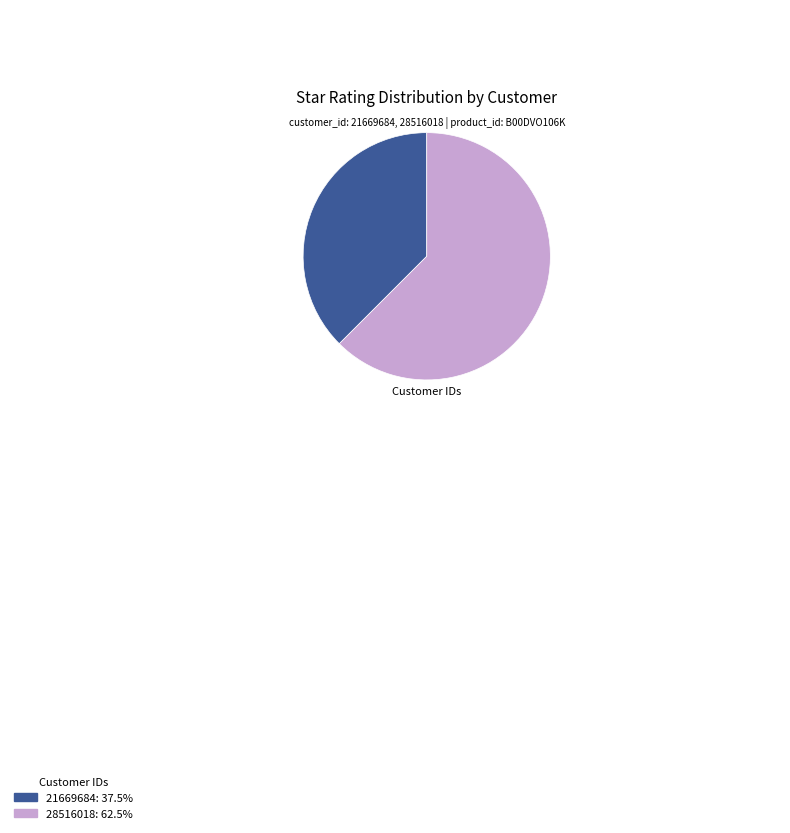

Which slice is the largest?

28516018